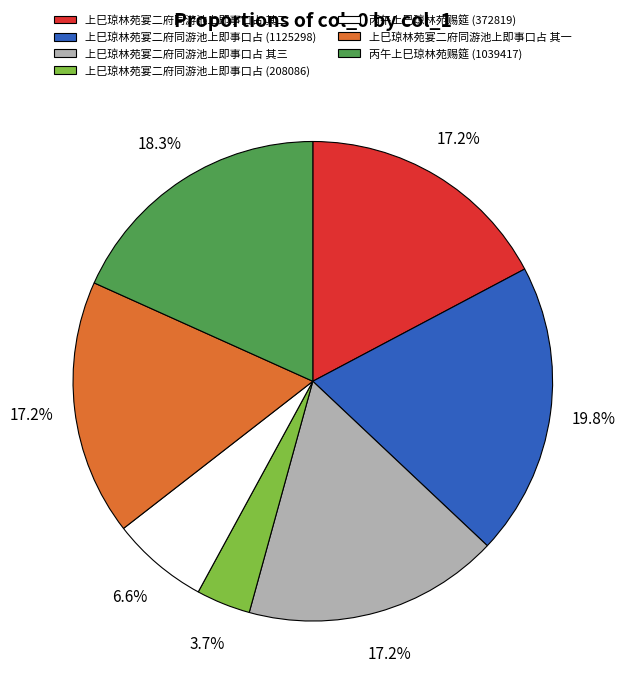

Approximately how many times larger is the value at 丙午上巳琼林苑赐筵 (1039417) compared to 上巳琼林苑宴二府同游池上即事口占 其三?

1.1